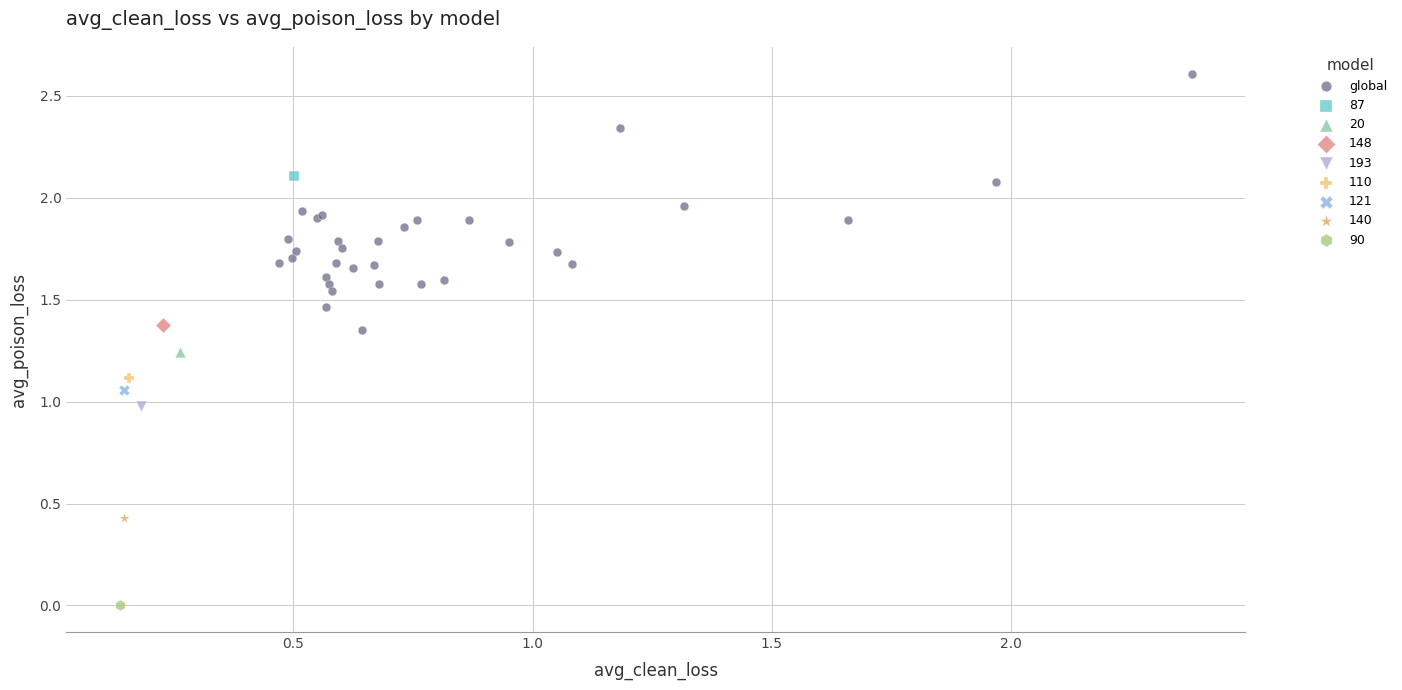

What are all the series names shown in the legend?

global, 87, 20, 148, 193, 110, 121, 140, 90